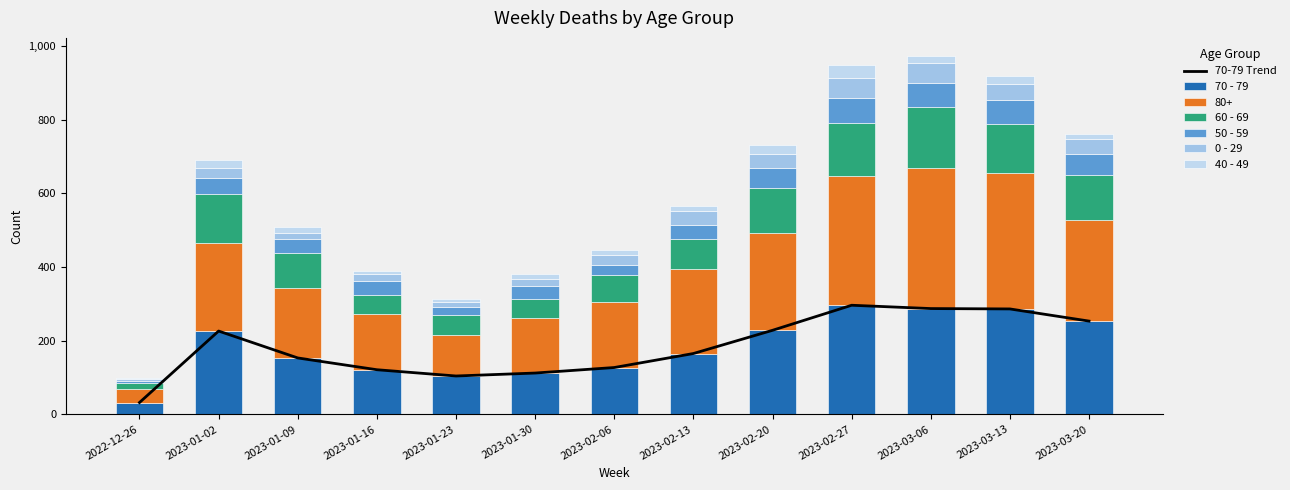

At which label does 70-79 Trend first exceed 165?

2023-01-02